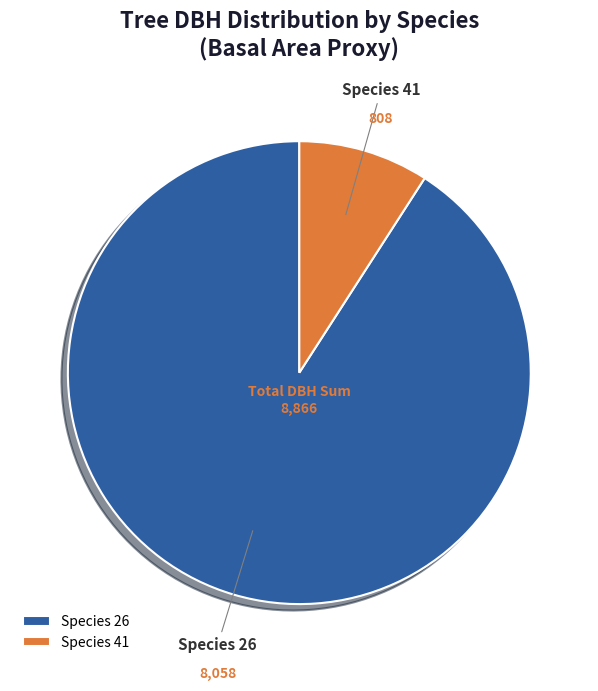

Is the sum of Species 41 and Species 26 greater than half?

Yes